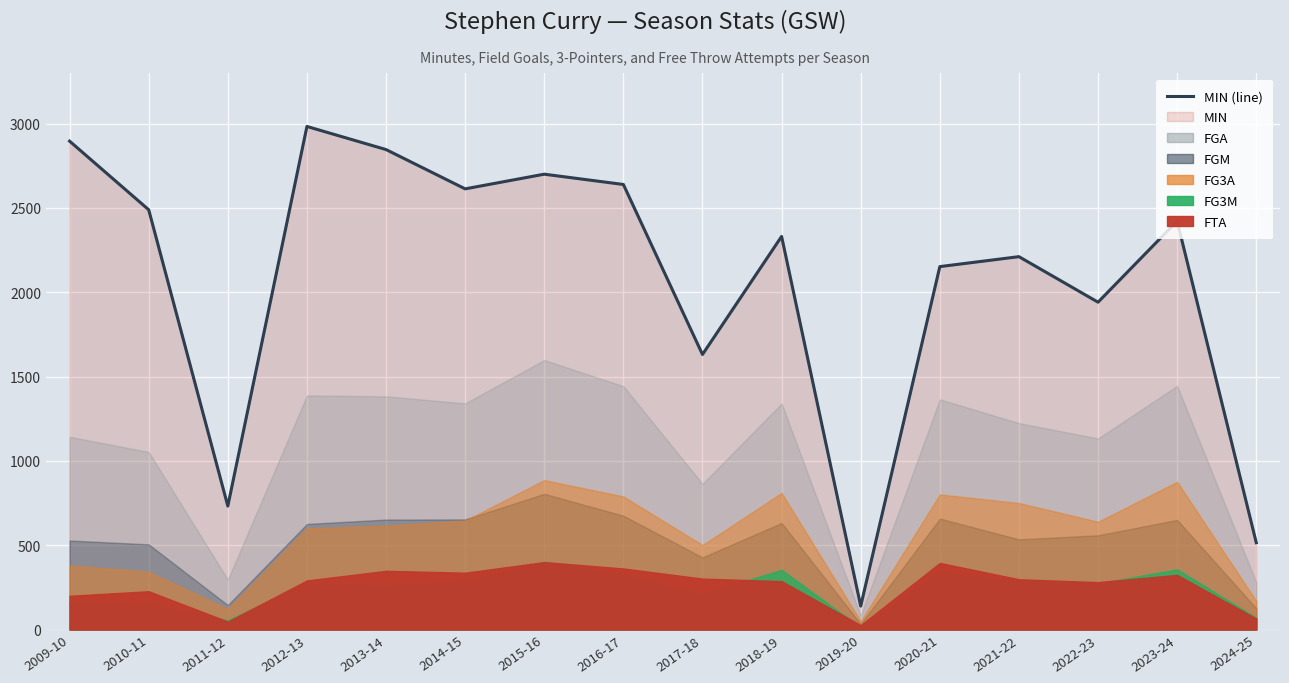

List the labels in order of FG3A value, smallest first.

2019-20, 2011-12, 2024-25, 2010-11, 2009-10, 2017-18, 2012-13, 2013-14, 2022-23, 2014-15, 2021-22, 2016-17, 2020-21, 2018-19, 2023-24, 2015-16